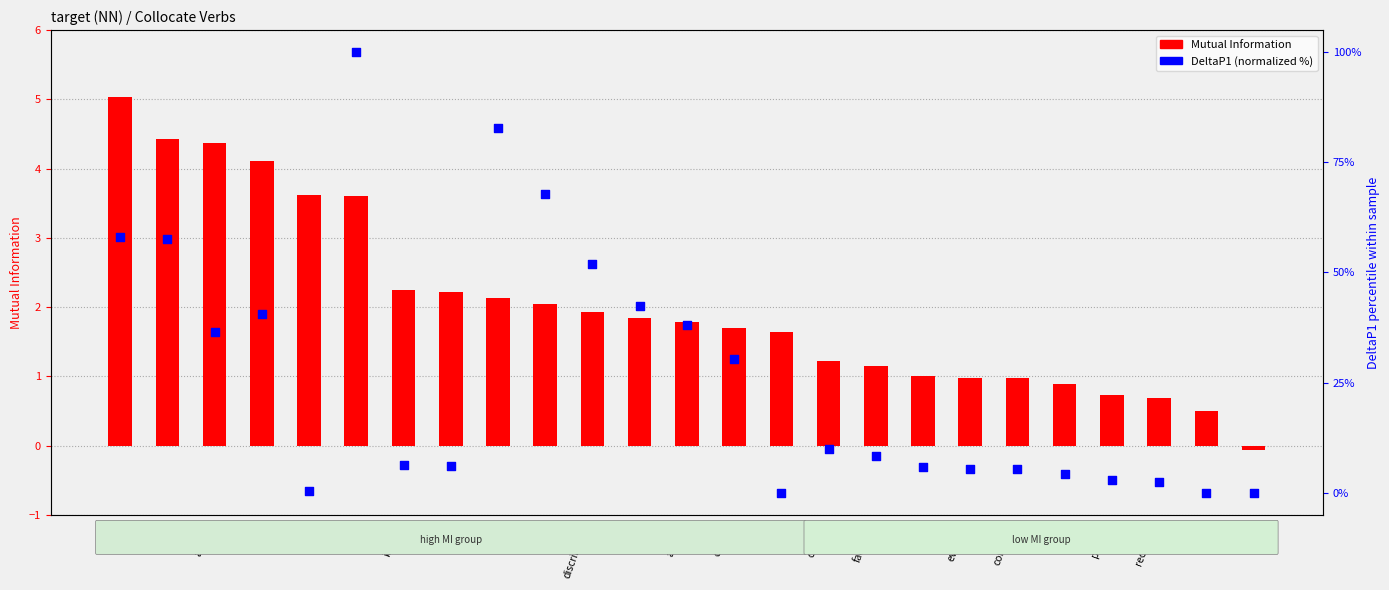

Which series has the largest total across all categories?

DeltaP1 (normalized %)